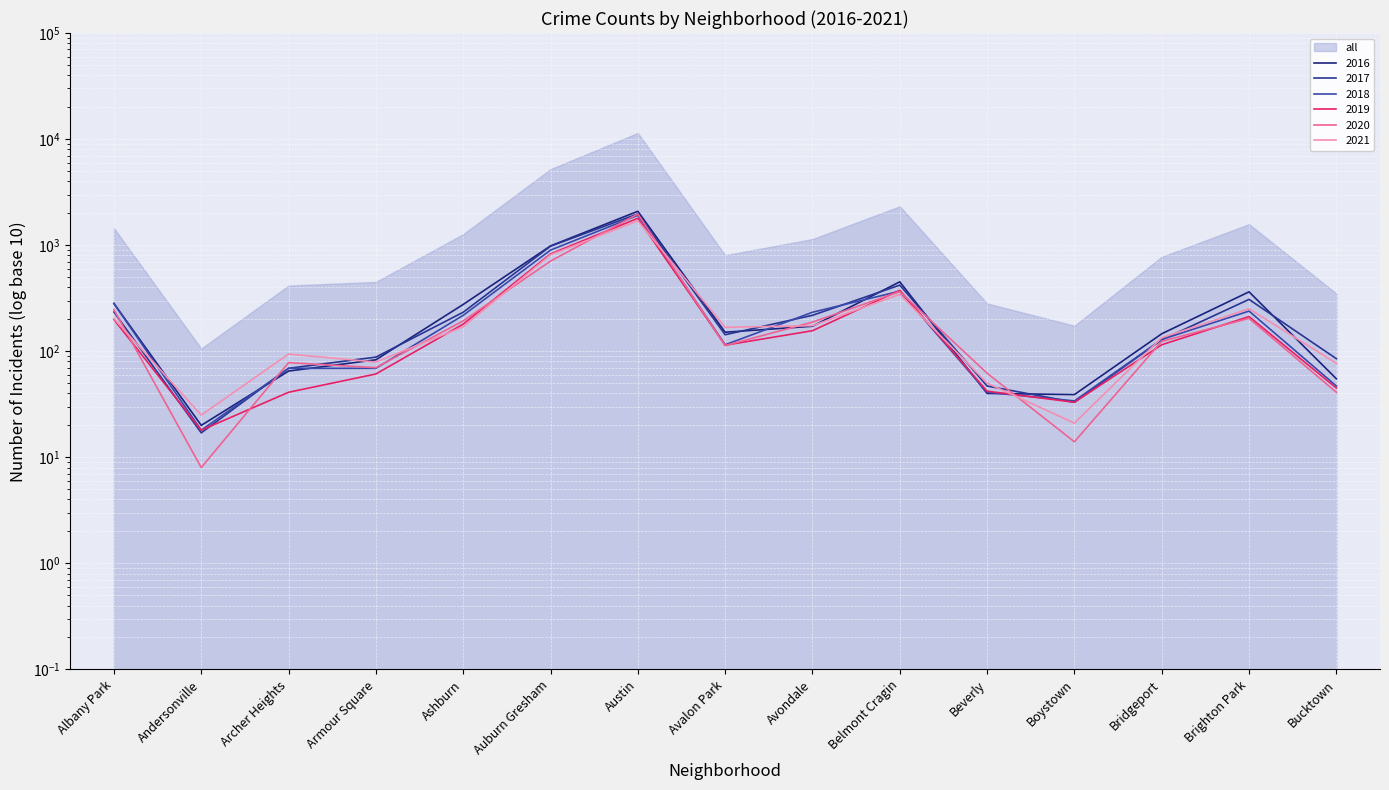

What is the maximum value for 2019?

1792